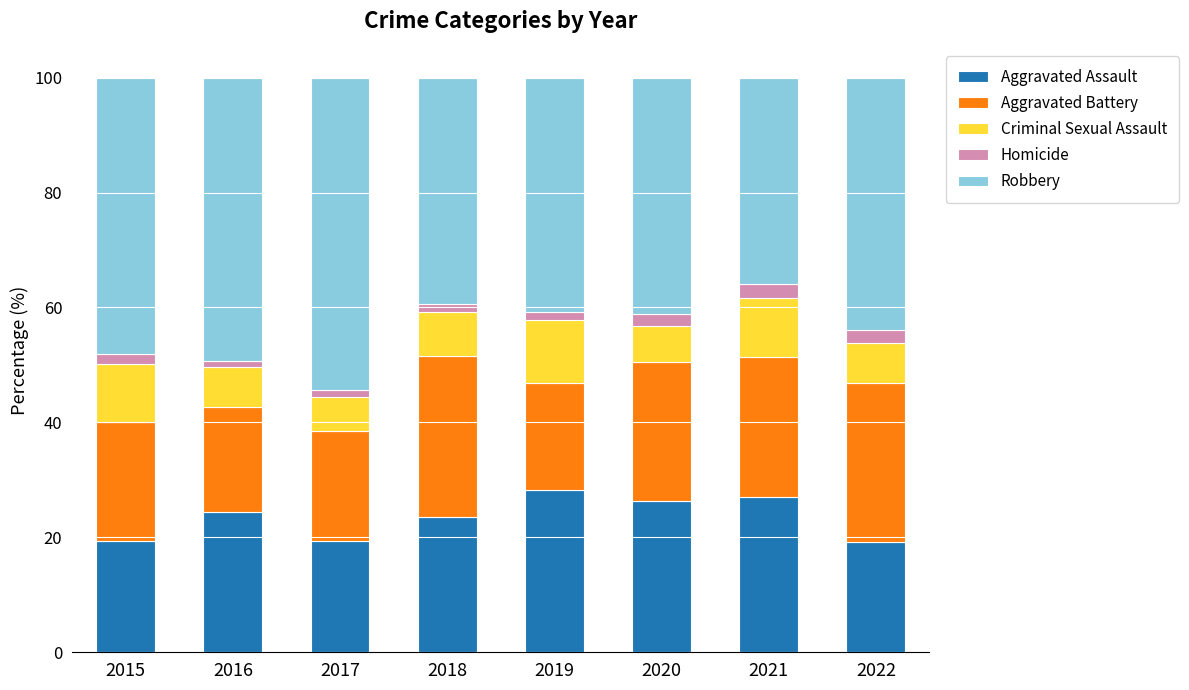

What are all the series names shown in the legend?

Aggravated Assault, Aggravated Battery, Criminal Sexual Assault, Homicide, Robbery